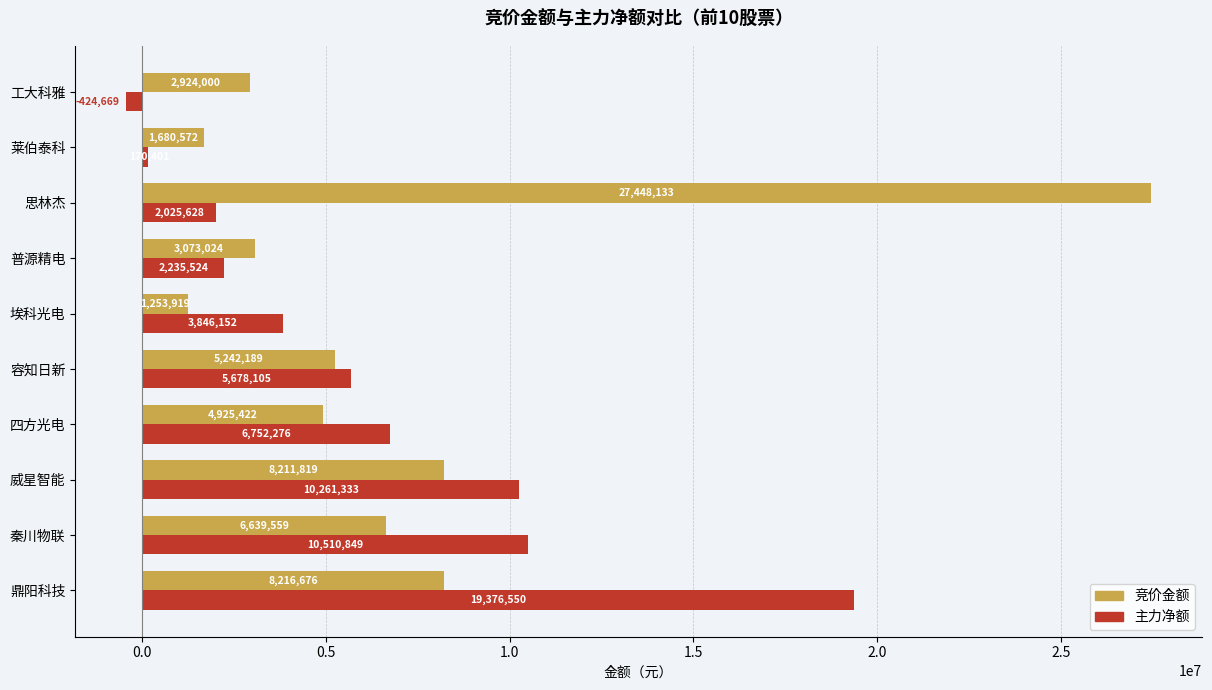

Which category has the highest value across all series?

思林杰